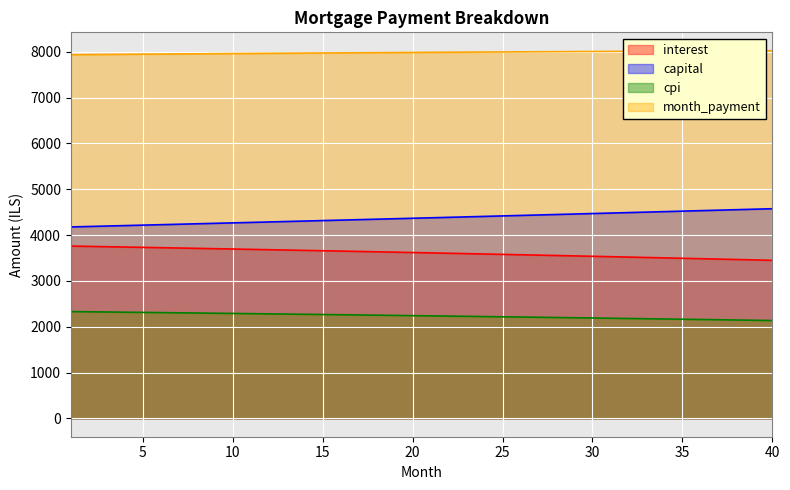

How many data points does each series have?

40